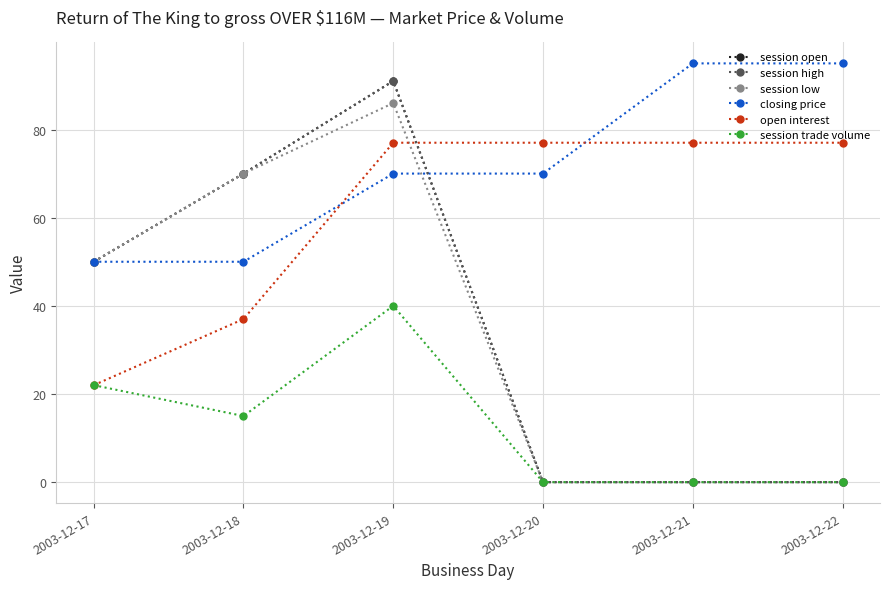

Reading left to right, list all the values displayed in this chart.

session open: 50	70	91	0	0	0
session high: 50	70	91	0	0	0
session low: 50	70	86	0	0	0
closing price: 50	50	70	70	95	95
open interest: 22	37	77	77	77	77
session trade volume: 22	15	40	0	0	0